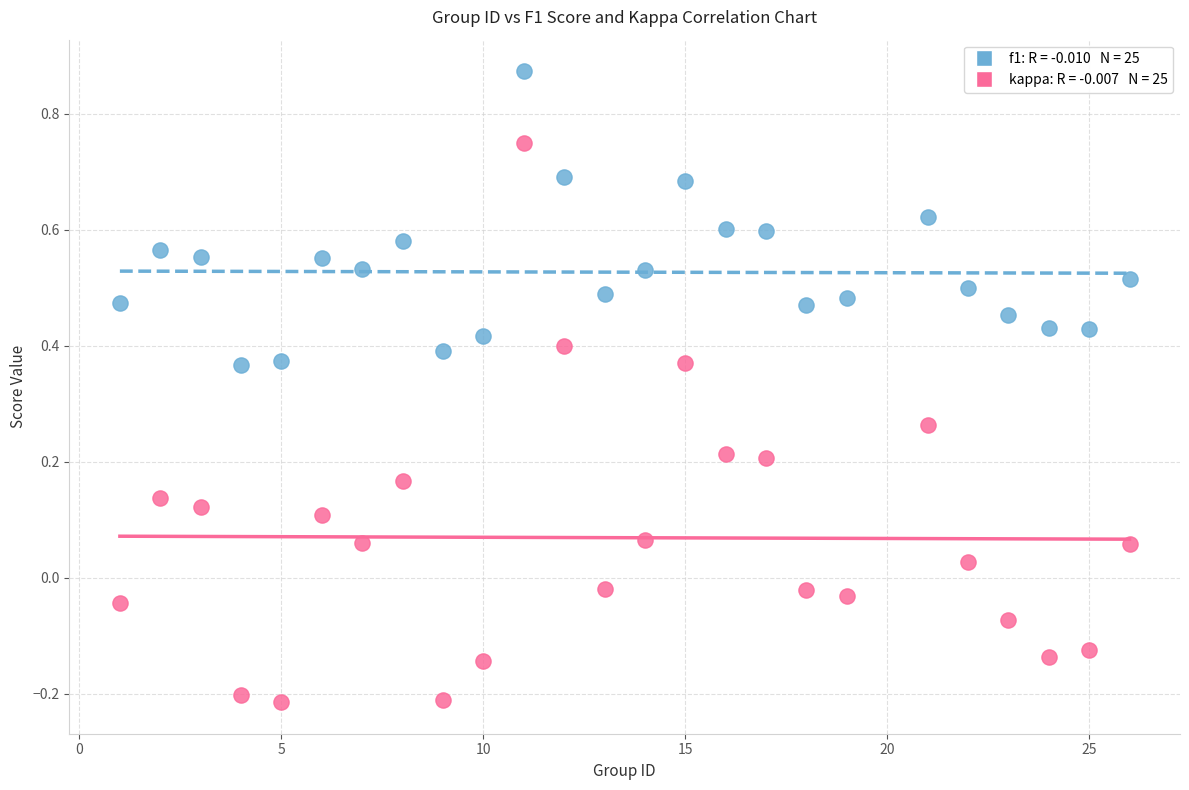

Across all data points, what is the range of Y values (max minus min)?

1.1